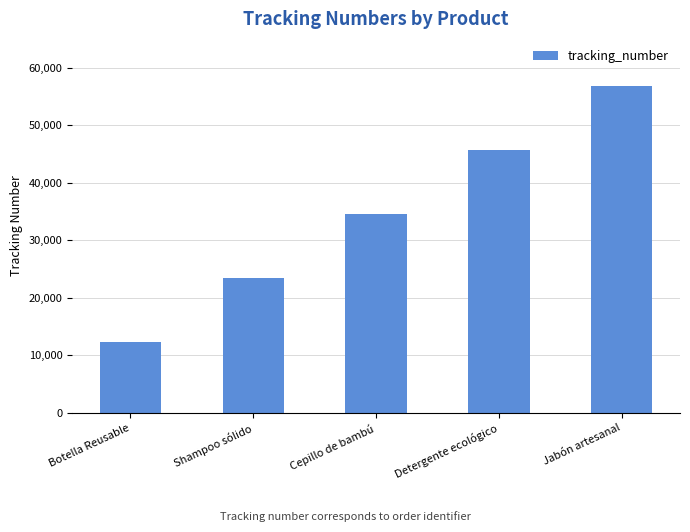

How many values are between 23456 and 45678?

3